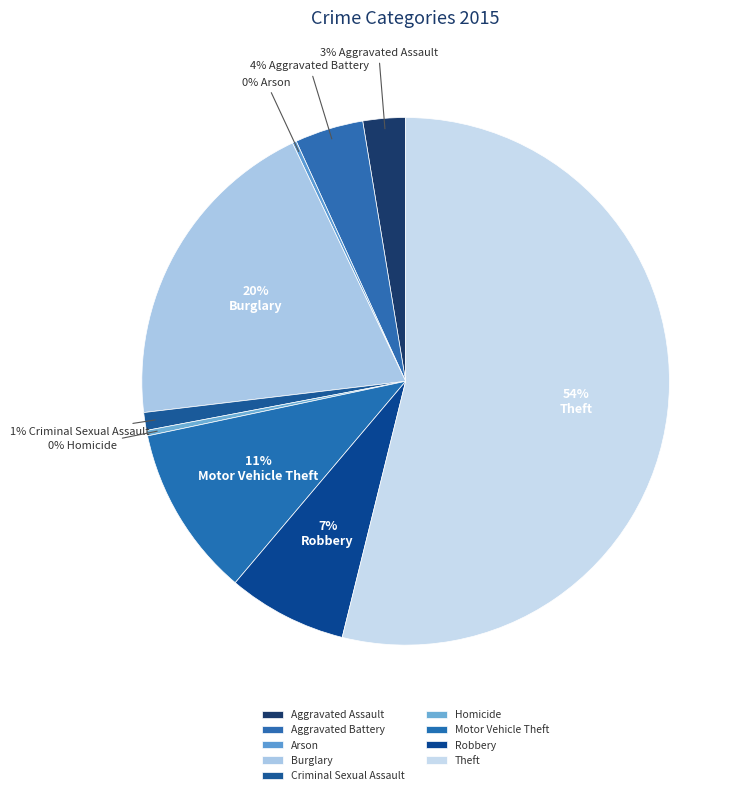

What is the majority slice?

Theft